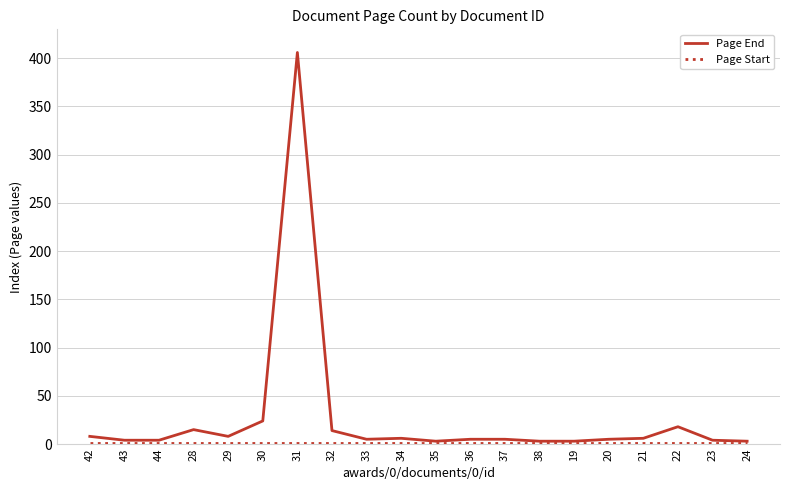

What is the greatest value displayed?

406